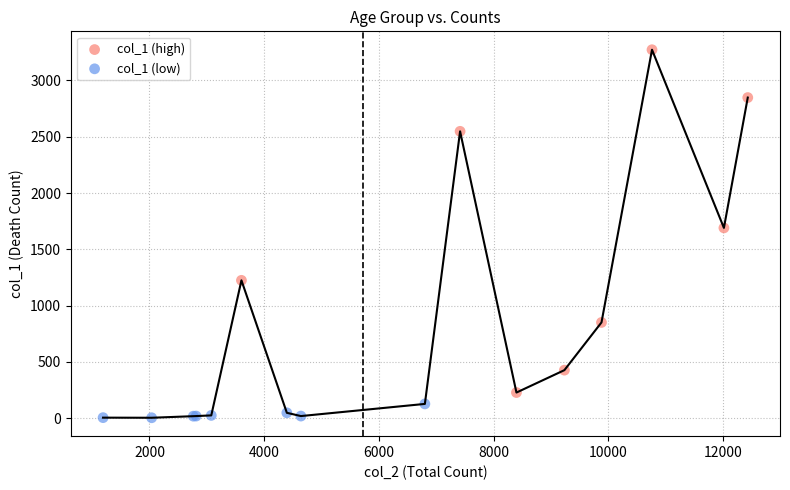

Which series reaches the minimum Y coordinate?

col_1 (low)